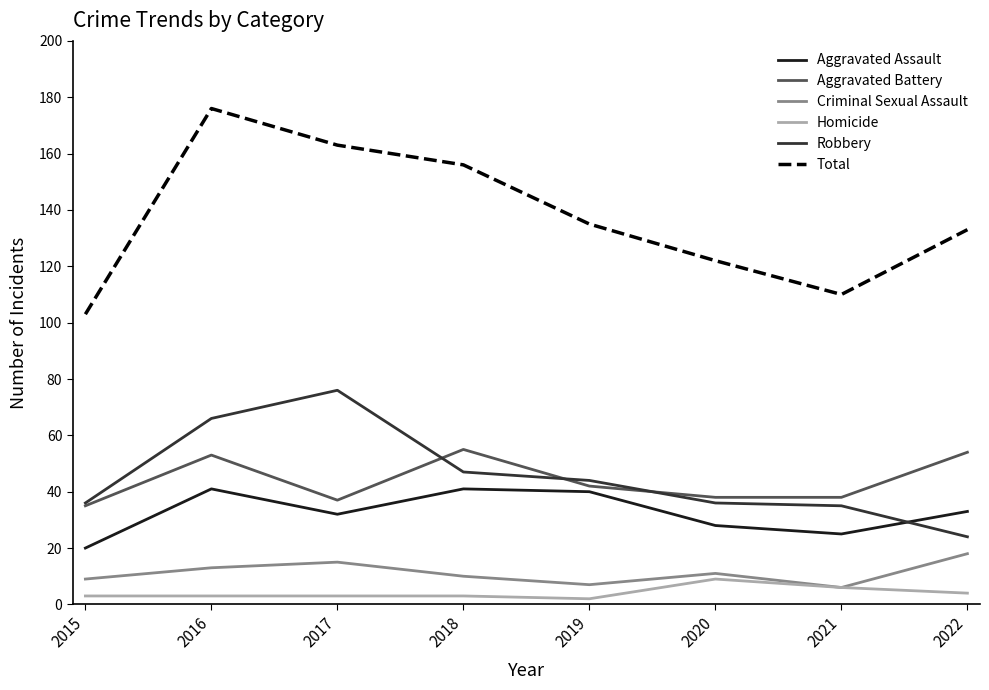

Is it true that Aggravated Battery equals 54 at 2022?

True